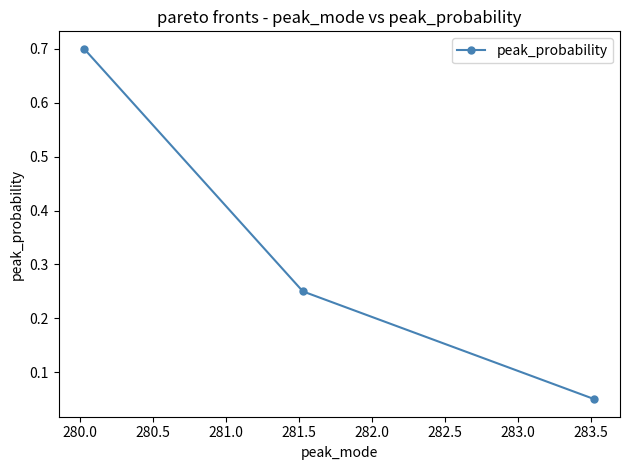

What is the sum of all values?

1.0